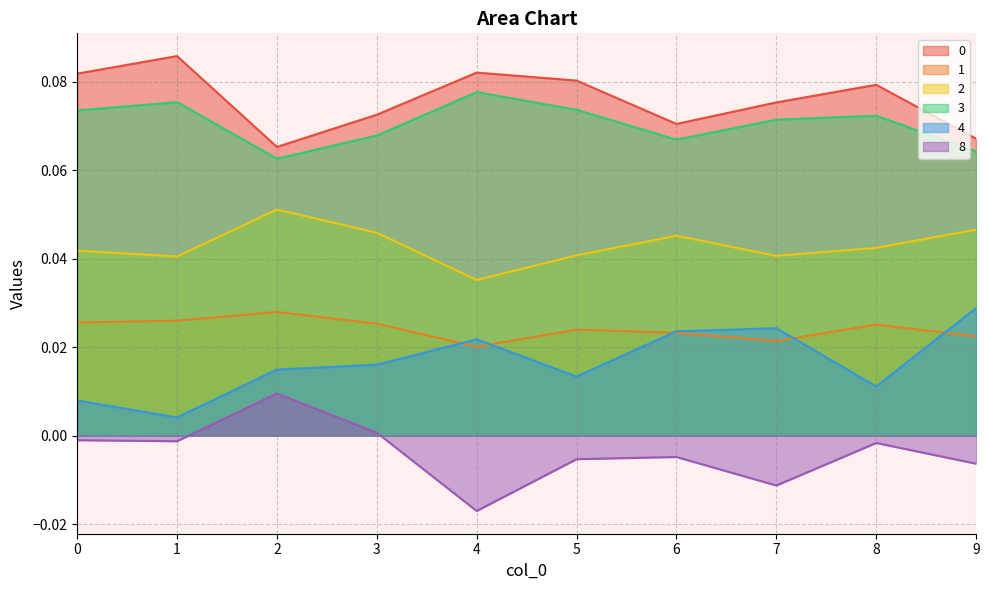

What is the value of the 0 point at the 2nd from the left?

0.1